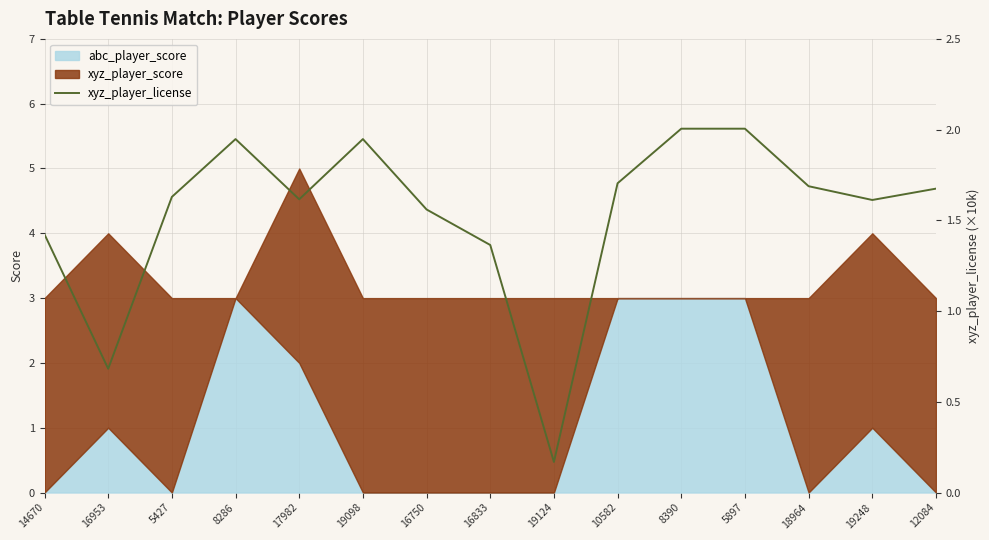

The abc_player_score series shows 0 at 19124. True or false?

True